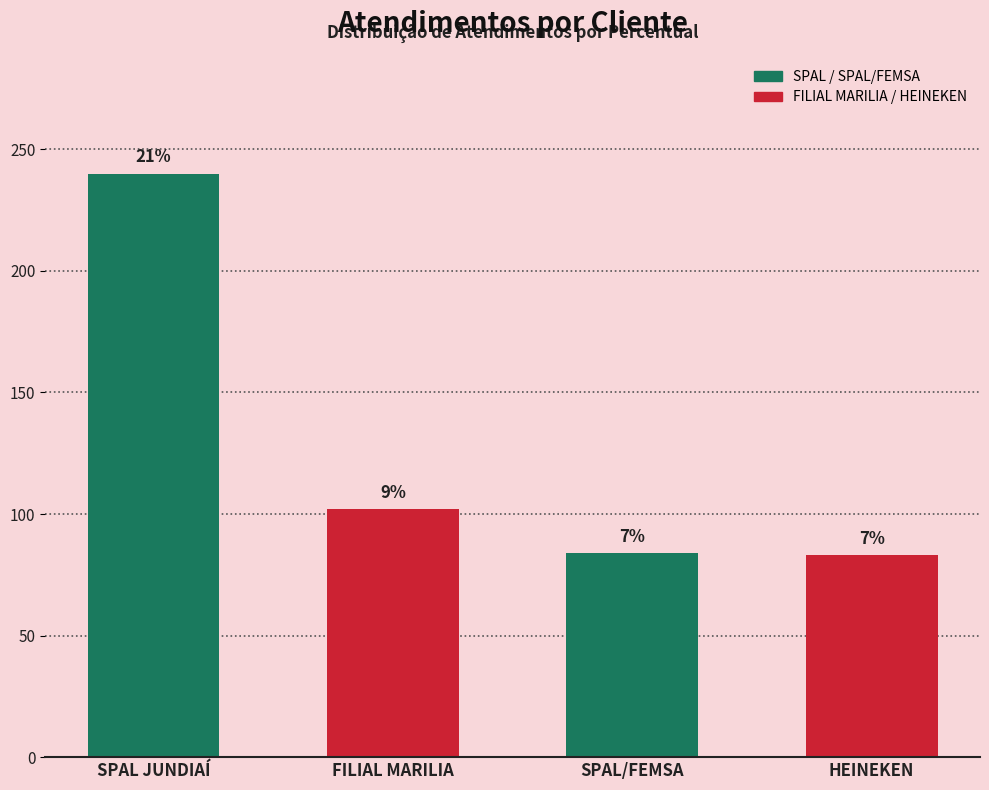

Reading right to left, extract all data points from this chart.

83	84	102	240